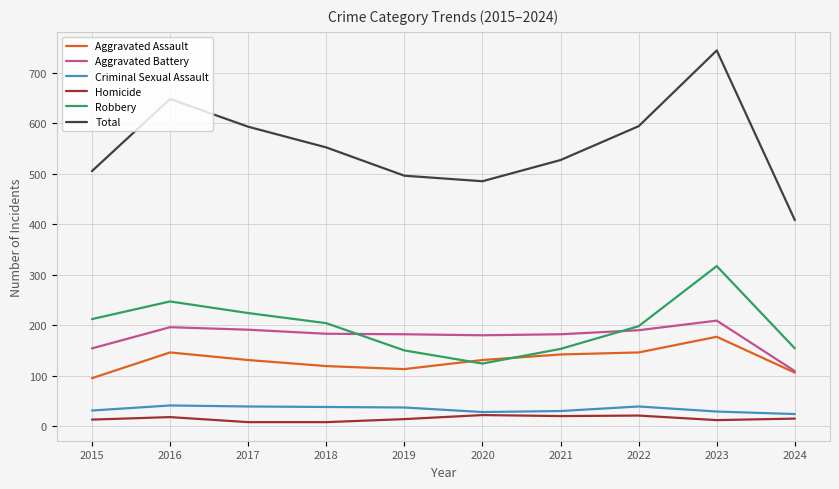

Is the value of Aggravated Battery at 2023 greater than the value of Total at 2024?

No